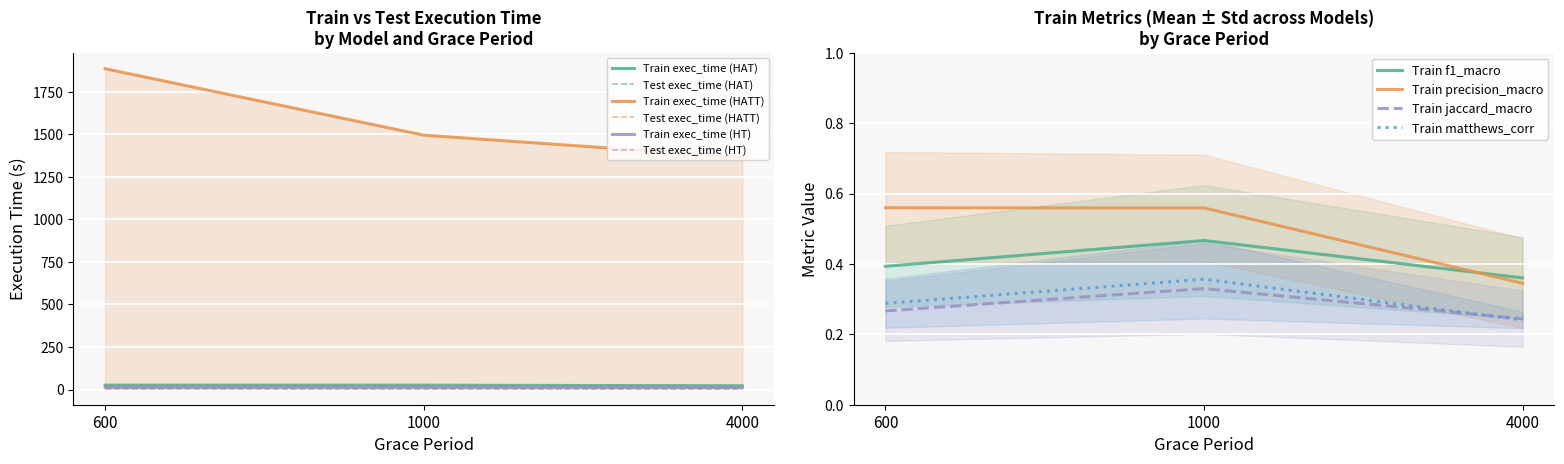

The Test exec_time (HT) series shows 5.4 at 600. True or false?

True